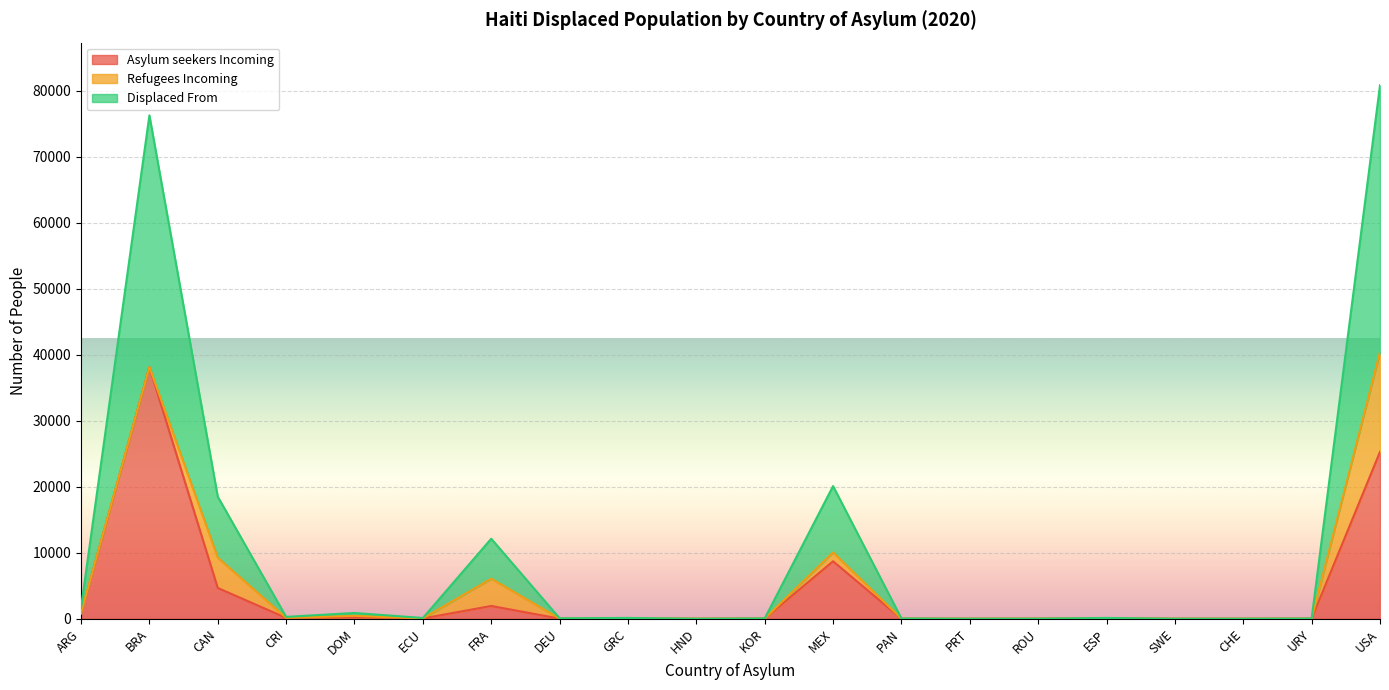

What is the label of the 5th point from the left?

DOM